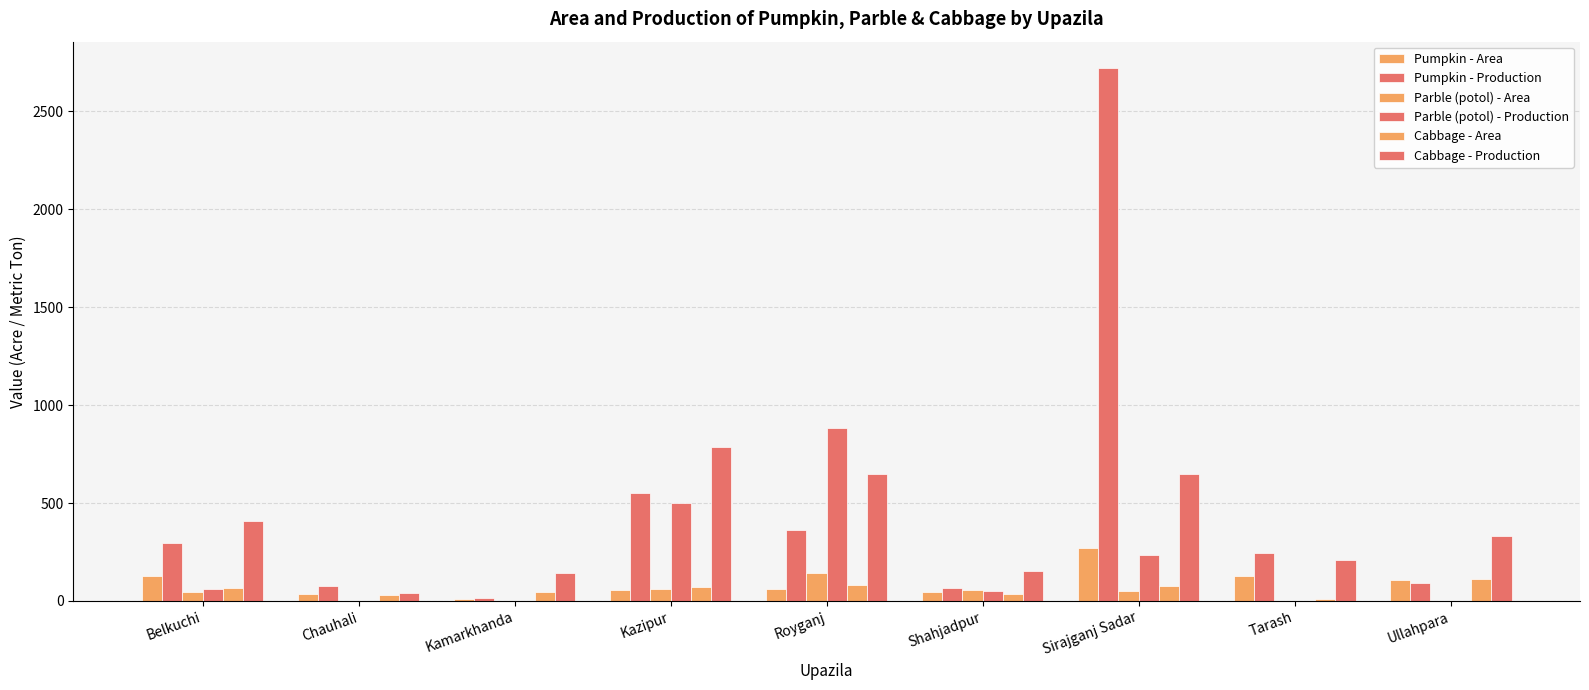

Are the bars horizontal?

No